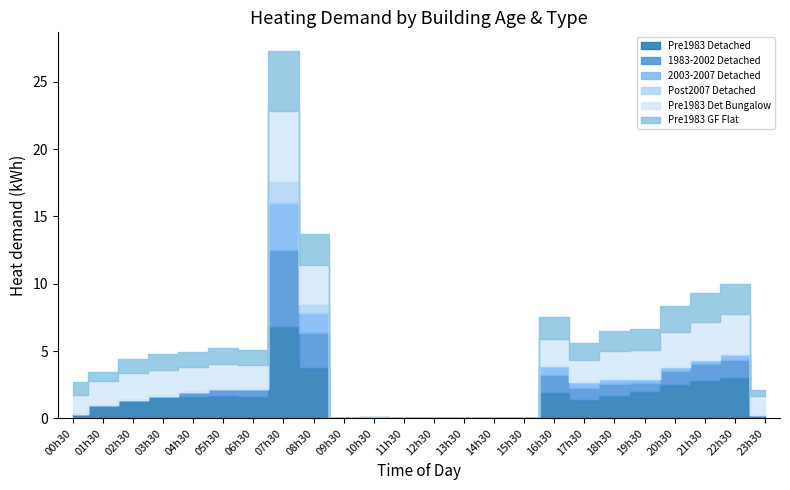

What is the label of the 16th point from the left?

15h30